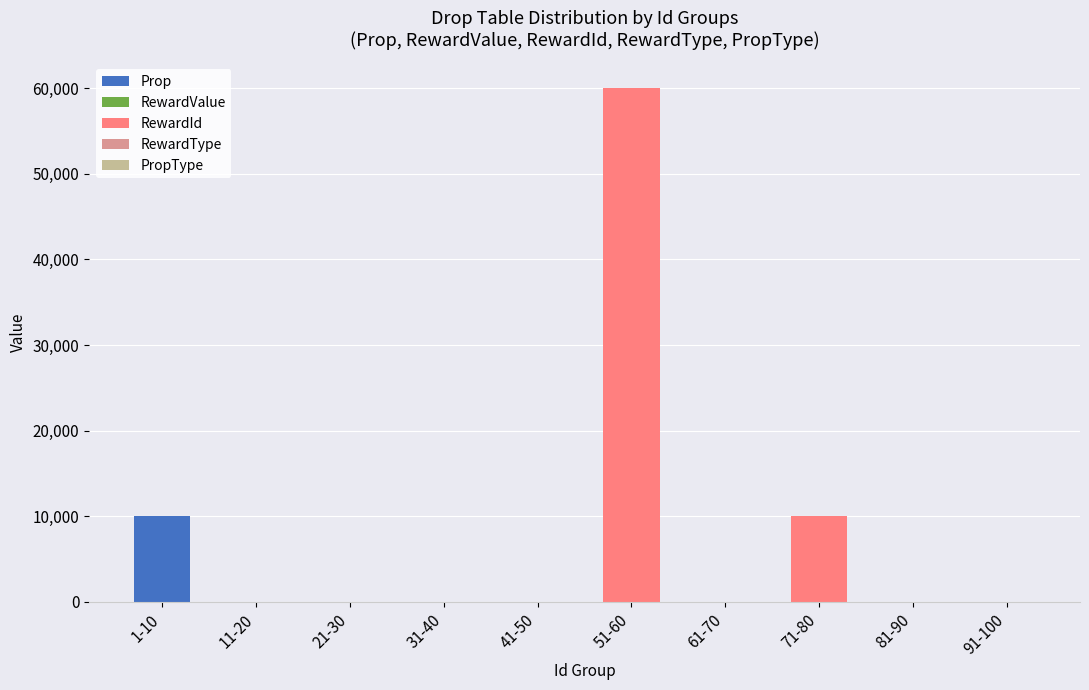

At which category is the sum across all series the highest?

51-60